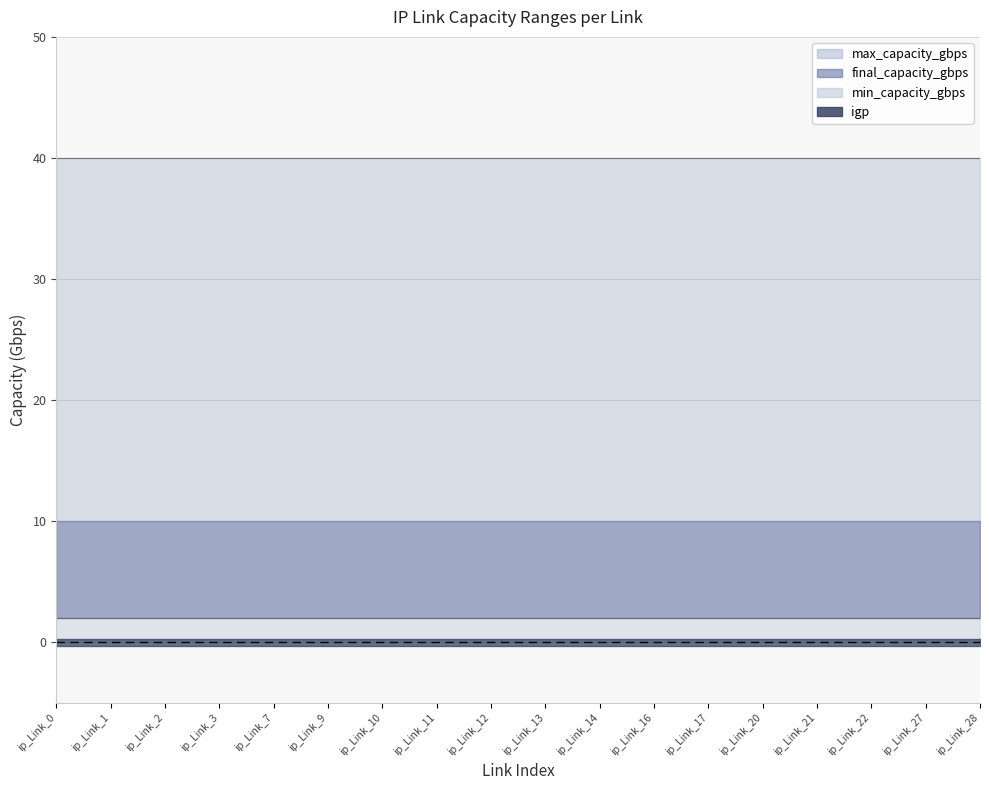

True or false: igp has more than 2 points higher than both neighbors.

False